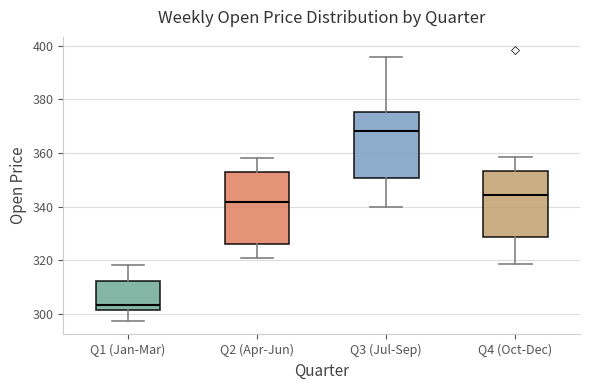

Reading left to right, transcribe this box plot: for each box, give where its median line is, the range the box spans, and where its two whiskers end, as read against the y-axis. The values are not printed on the chart, so give them approximately, as read against the axis.

Q1 (Jan-Mar): median 304, box 302 to 312, whiskers 298 to 318
Q2 (Apr-Jun): median 342, box 326 to 354, whiskers 320 to 358
Q3 (Jul-Sep): median 368, box 350 to 376, whiskers 340 to 396
Q4 (Oct-Dec): median 344, box 328 to 354, whiskers 318 to 358